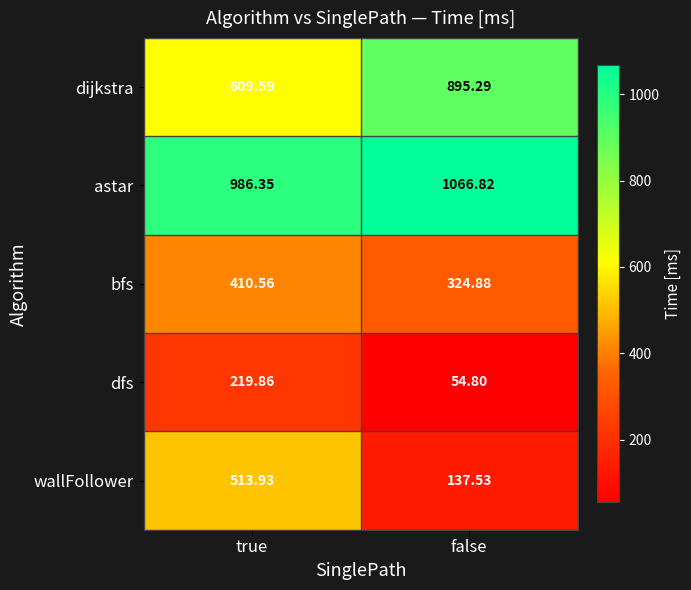

Is the value of bfs at true greater than the value of wallFollower at true?

No